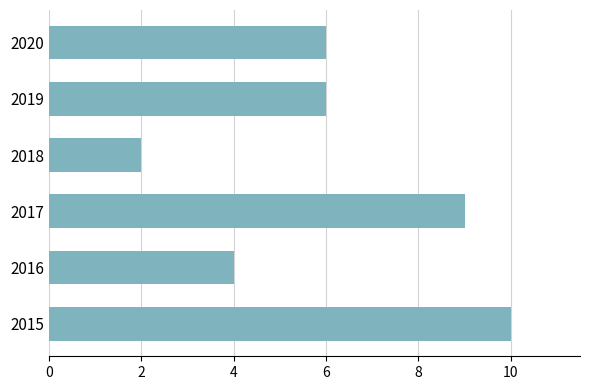

What is the ratio of the value at 2019 to the value at 2017?

0.7